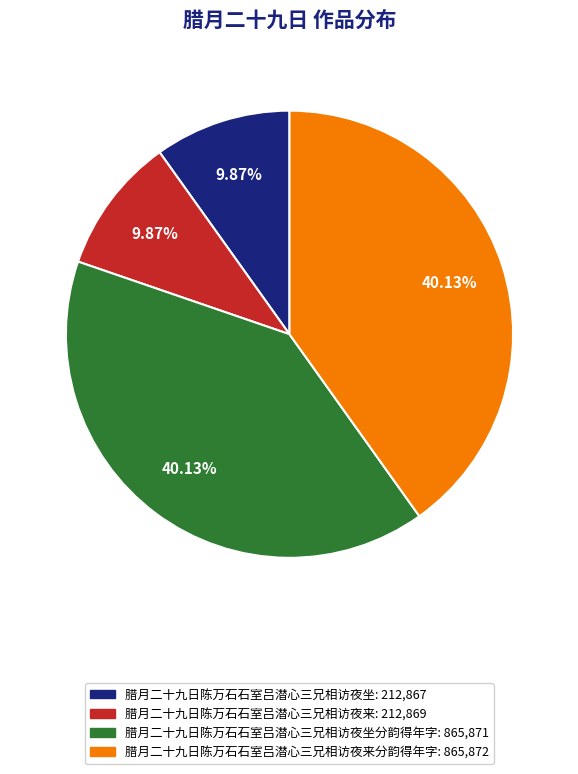

Is there any slice that represents more than half of the pie?

No